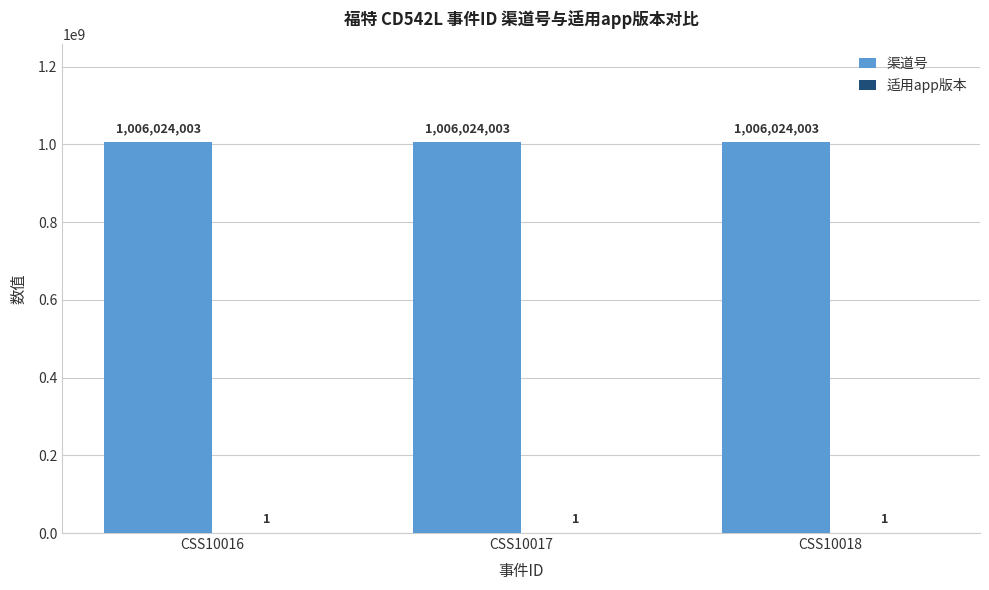

The 渠道号 series shows 1776153819 at CSS10018. True or false?

False